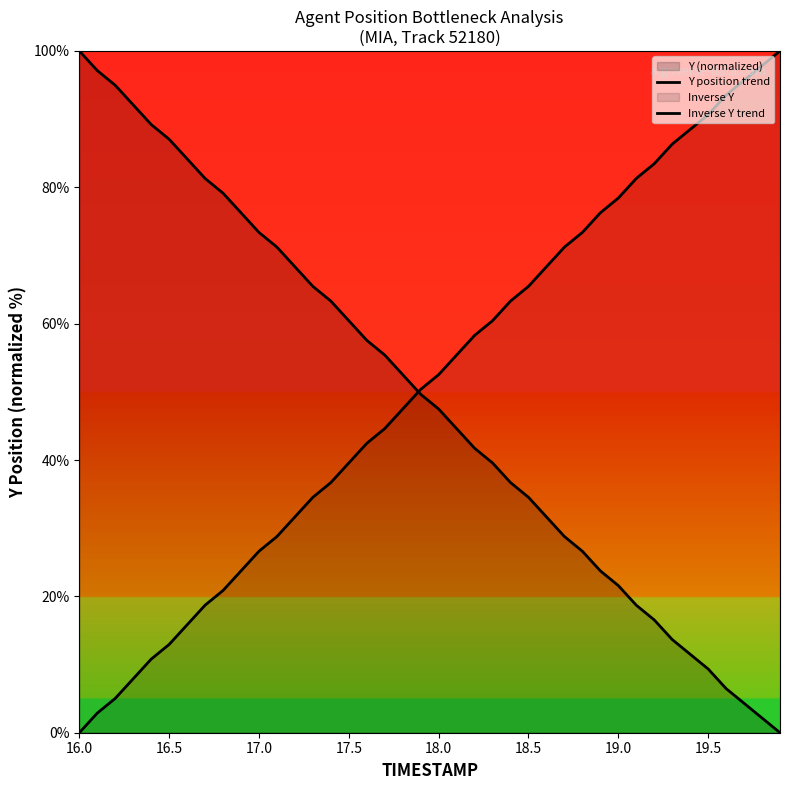

How many lines are shown in the chart?

2